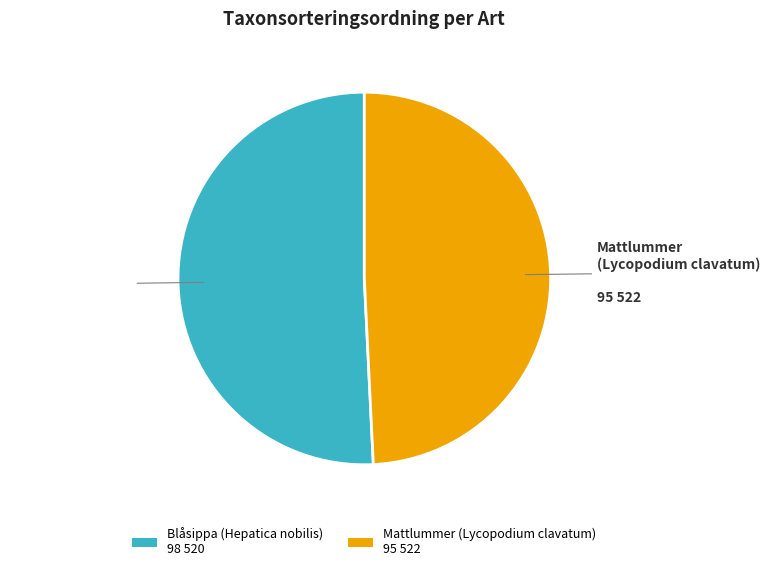

Which category has the smallest portion of the pie?

Mattlummer (Lycopodium clavatum)